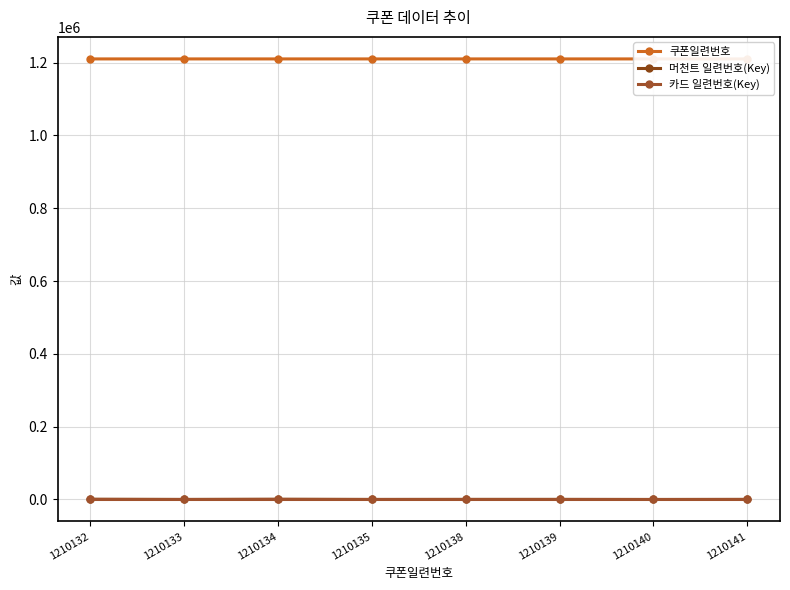

How many categories are shown in the chart?

8